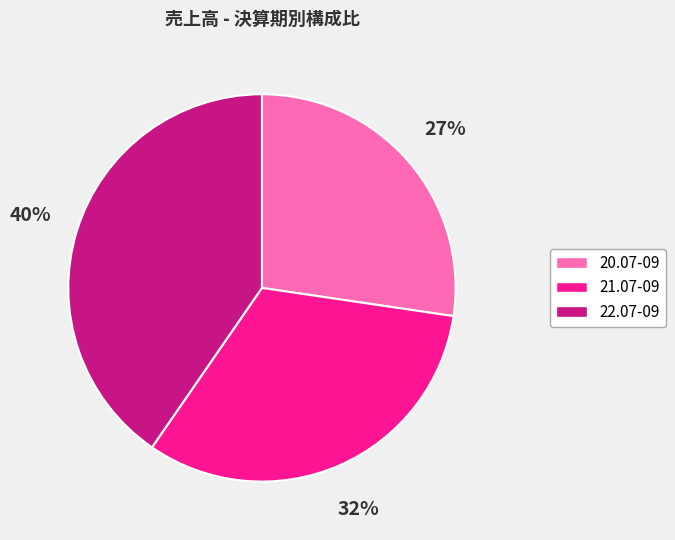

Is it true that 20.07-09 is 39% of the pie?

False